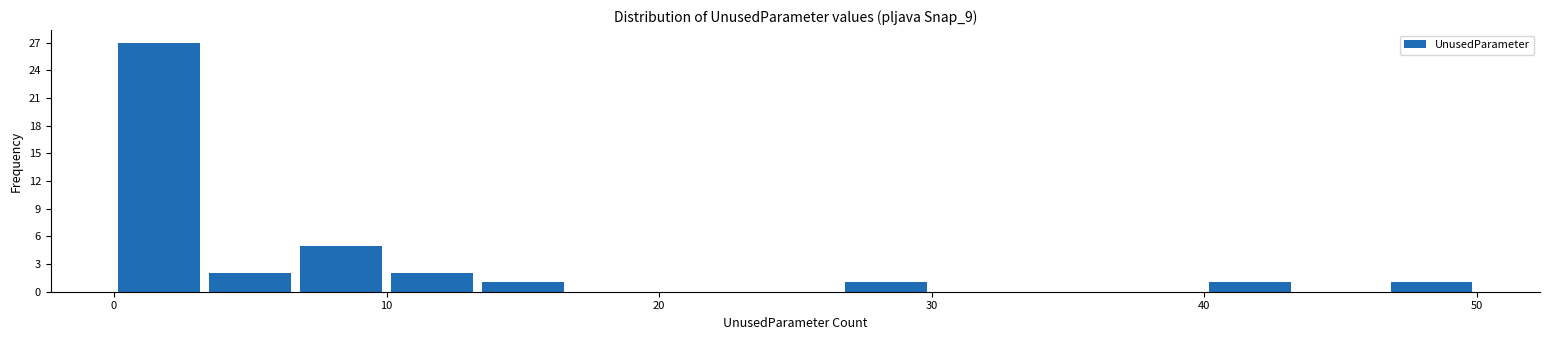

Around what value on the x-axis is the tallest bar? Give the approximate position of its centre, as read against the axis.

2